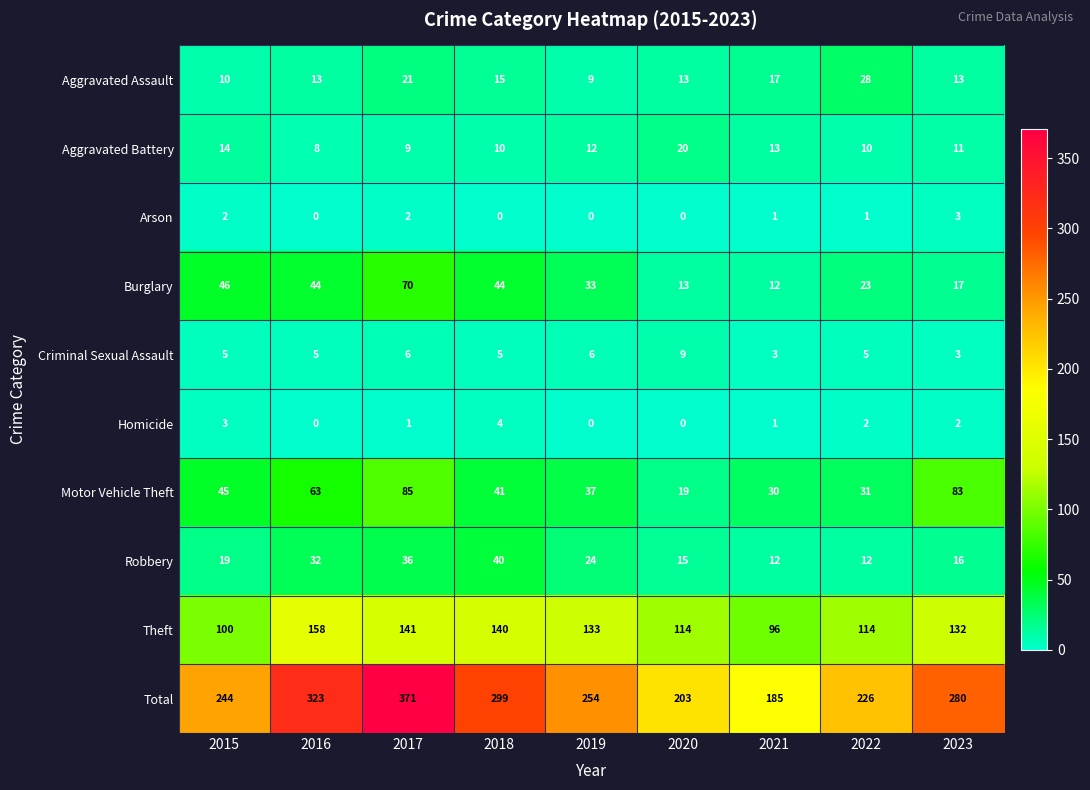

What is the sum of the Aggravated Battery values at 2017 and 2022?

19